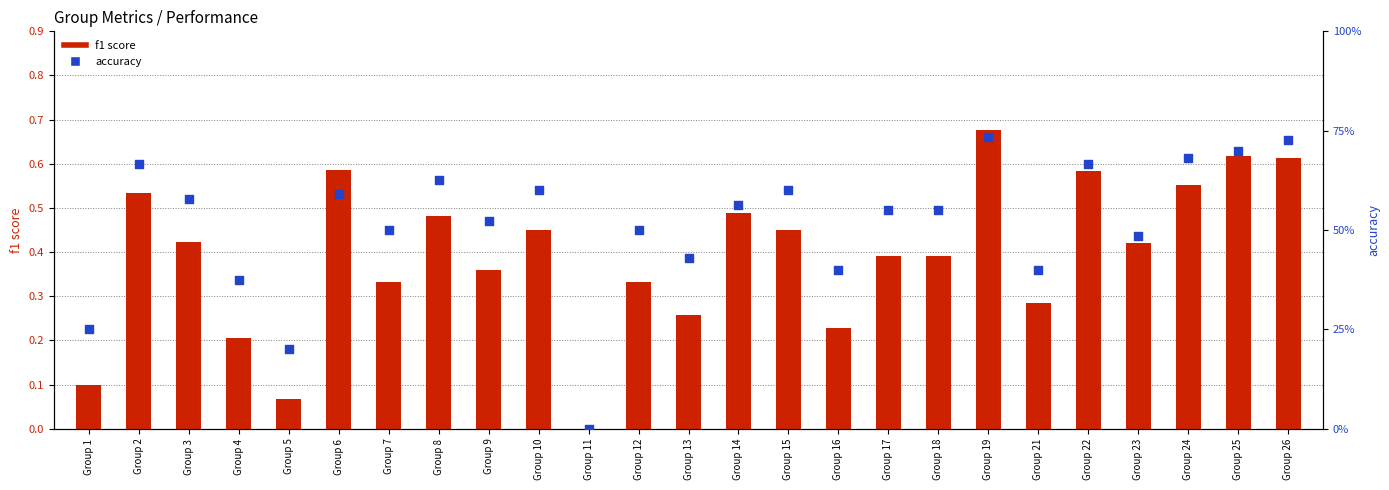

Which series reaches the maximum Y coordinate?

accuracy